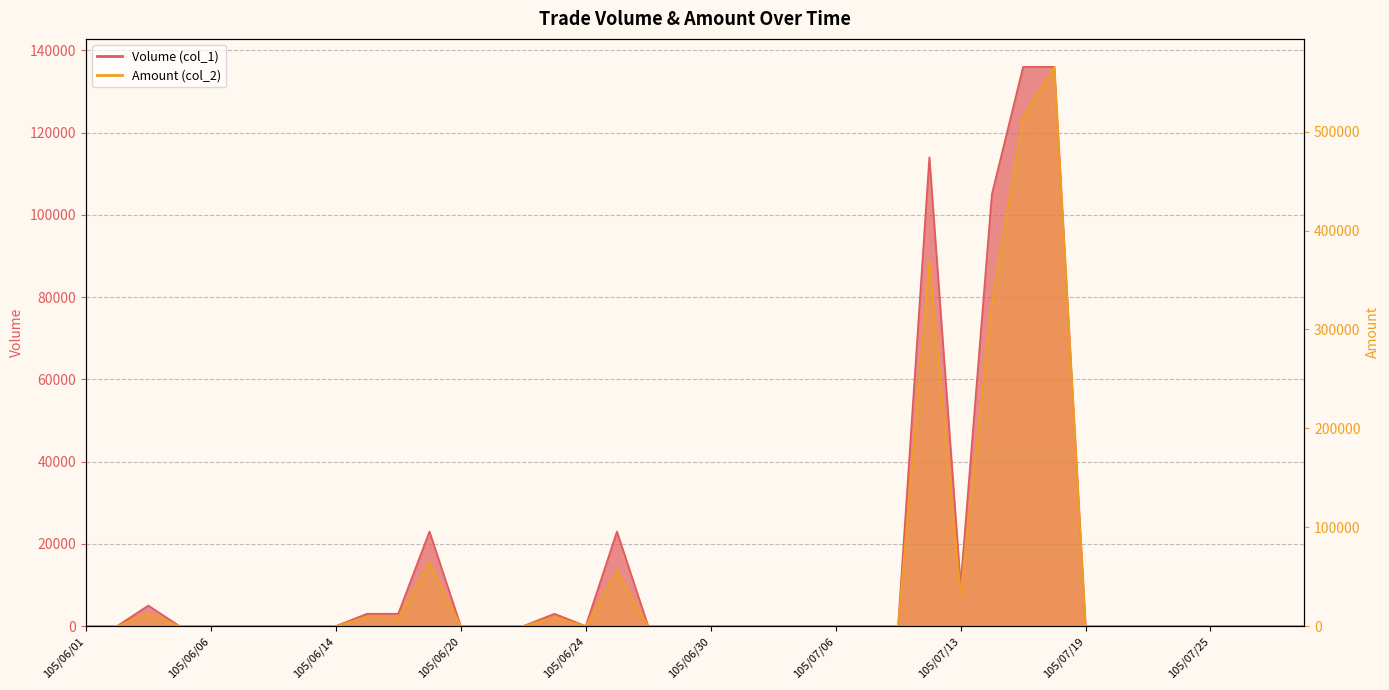

At which category does Amount (col_2) reach its first local peak?

105/06/03